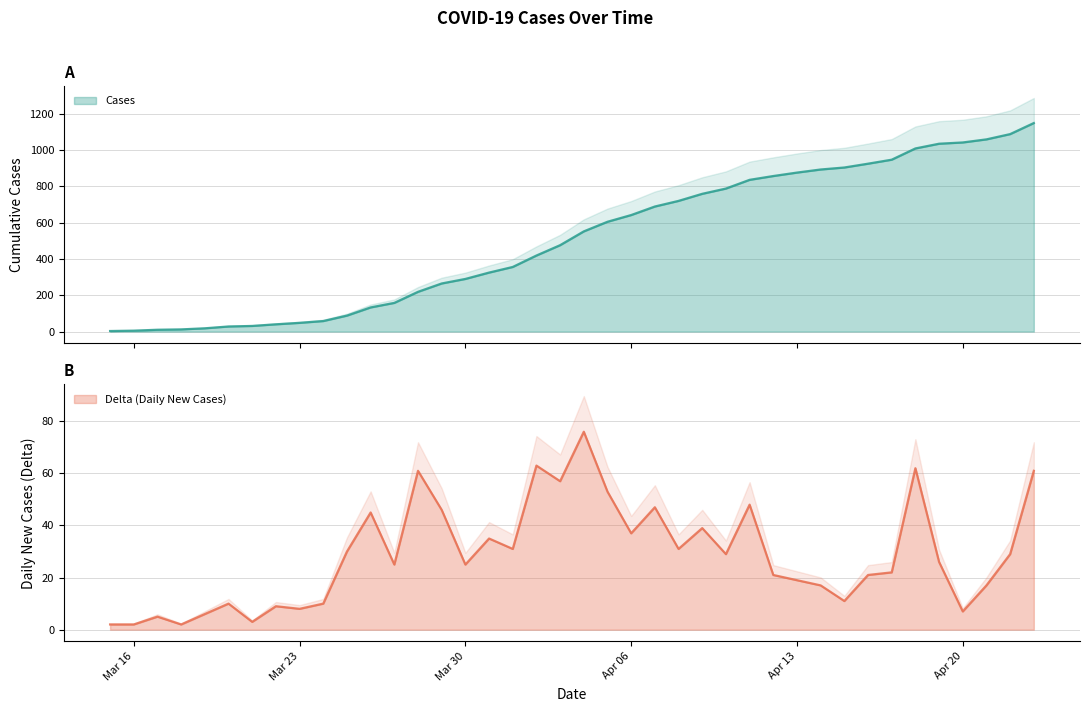

What is the label of the 18th point from the right?

Apr 06